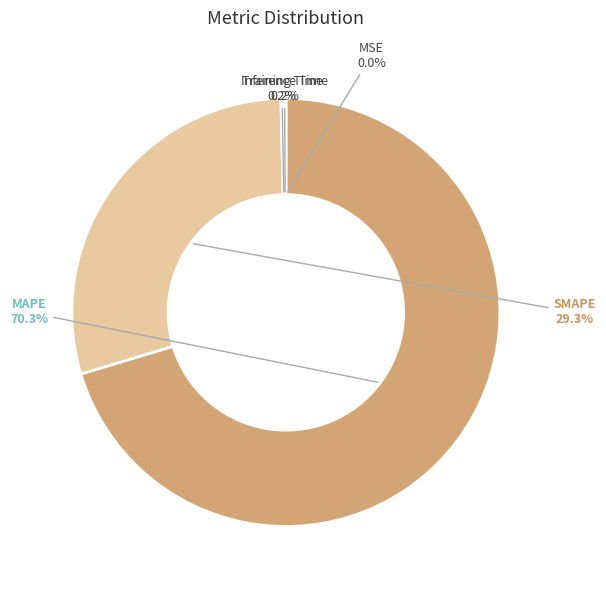

Which slice is the largest?

MAPE